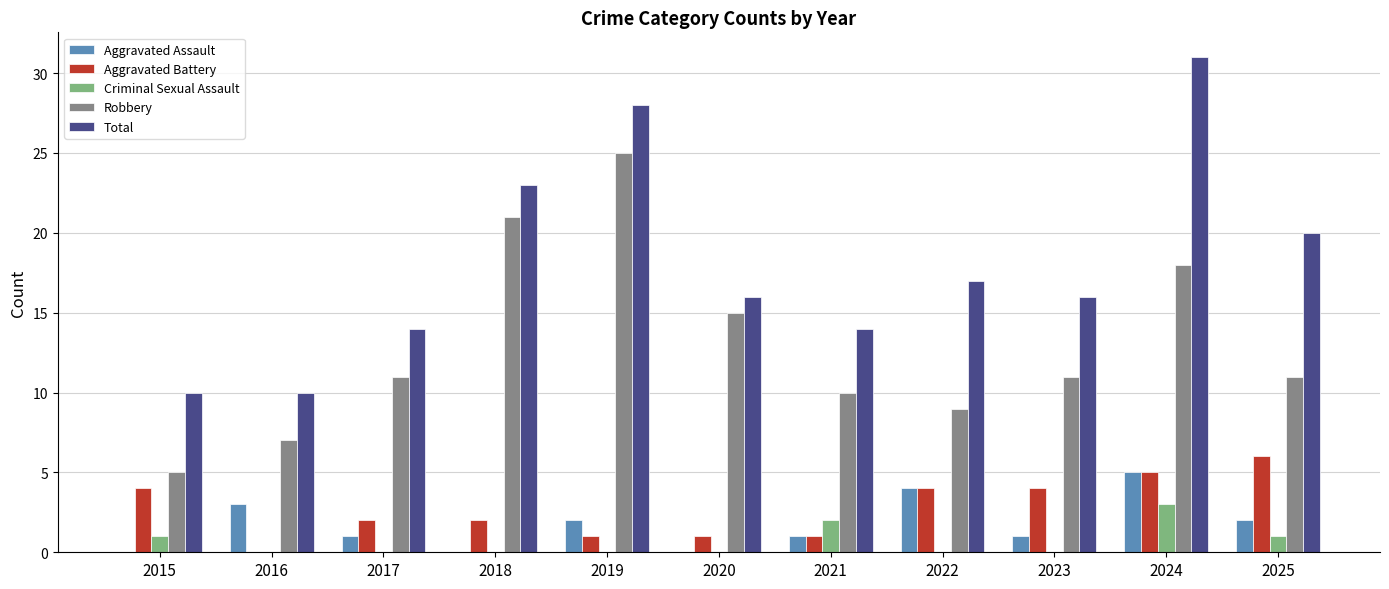

How many series are shown in this chart?

5